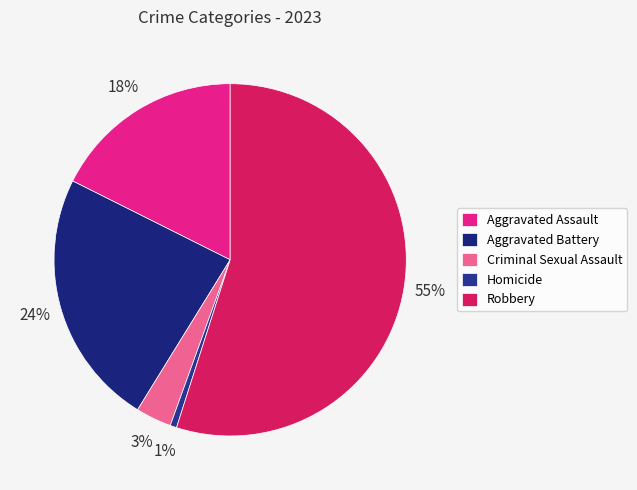

Combined, do Aggravated Battery and Aggravated Assault account for over 50%?

No